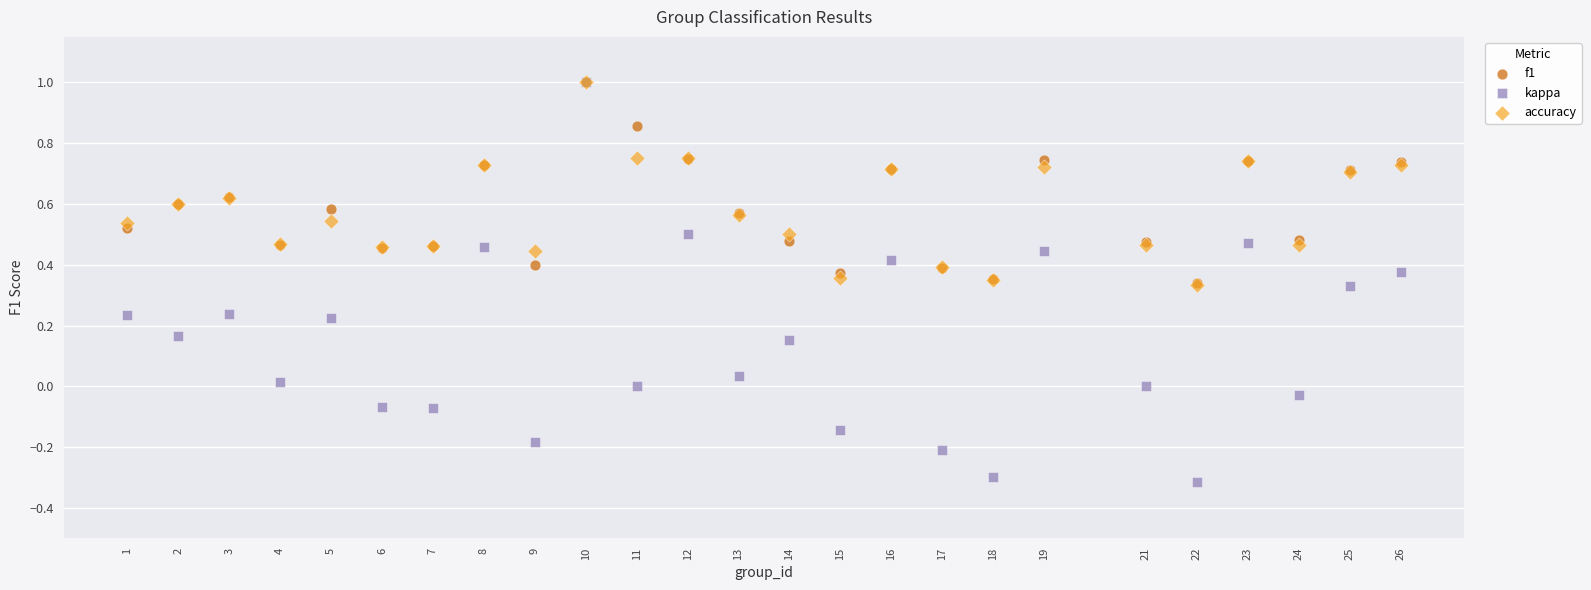

What are all the series names shown in the legend?

f1, kappa, accuracy